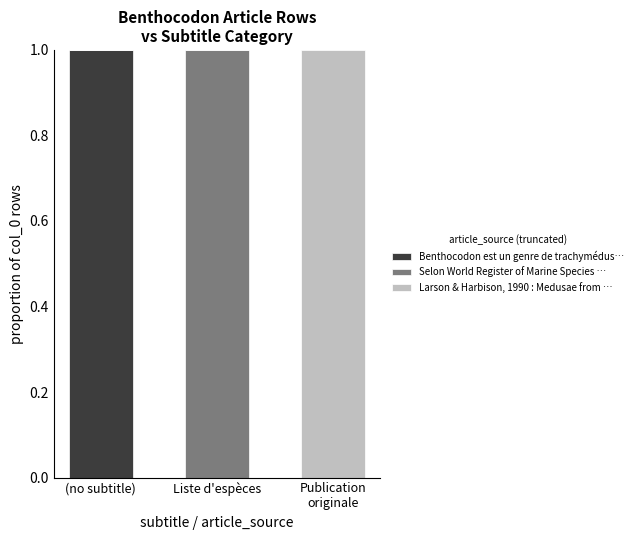

Which category has the highest value in the Benthocodon est un genre de trachymédus… series?

(no subtitle)